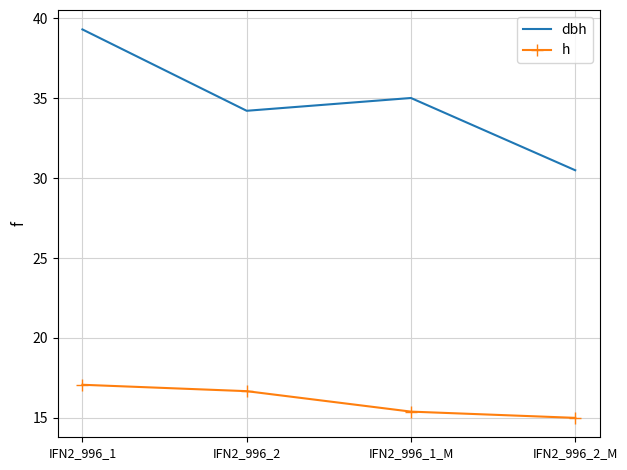

True or false: h has a value of 10.2 at IFN2_996_2_M.

False